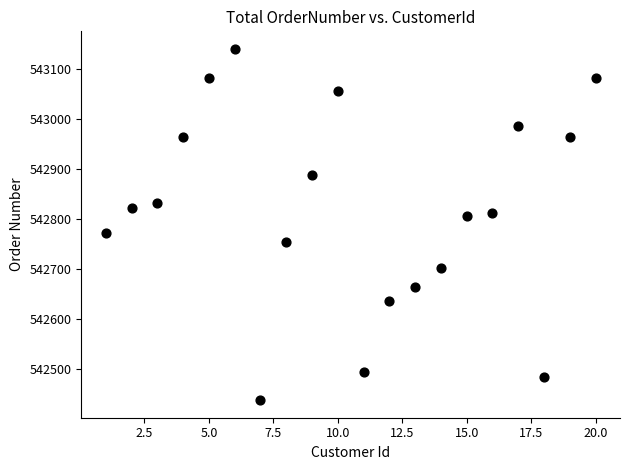

What is the range of Y values (max minus min)?

703